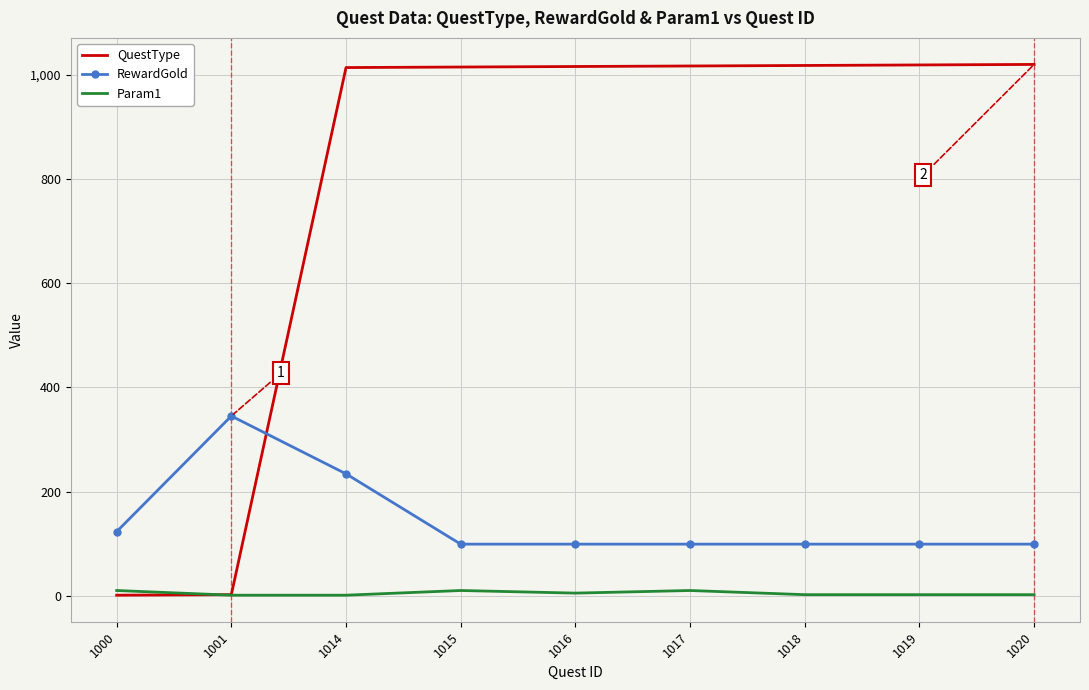

How many times do QuestType and Param1 cross each other?

1